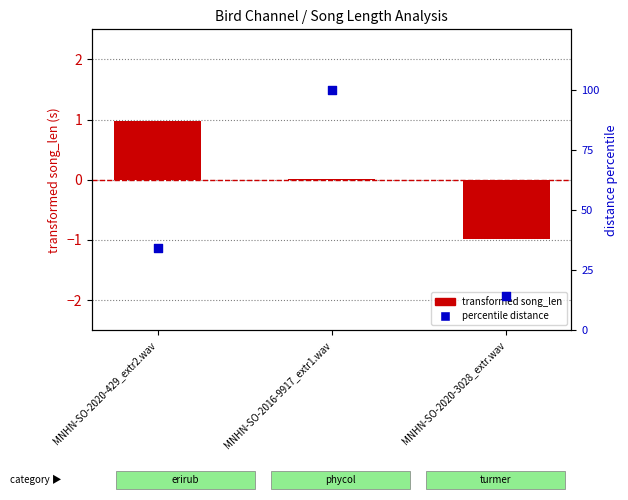

Which series has the largest total across all categories?

percentile distance